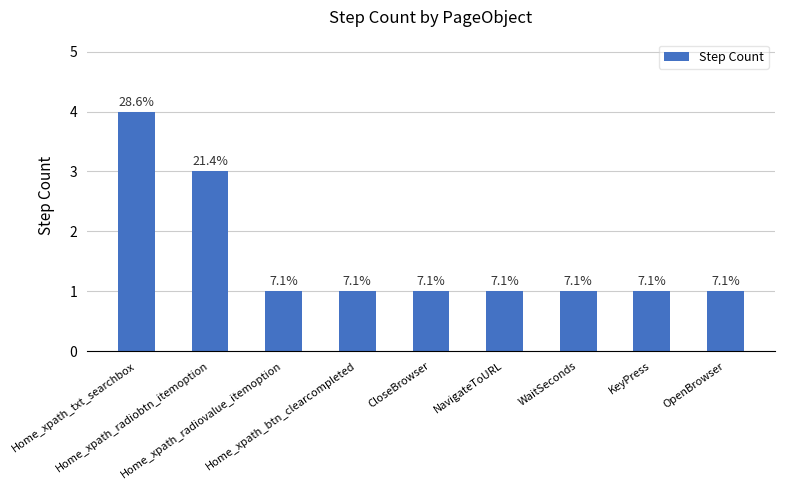

What is the average value?

2